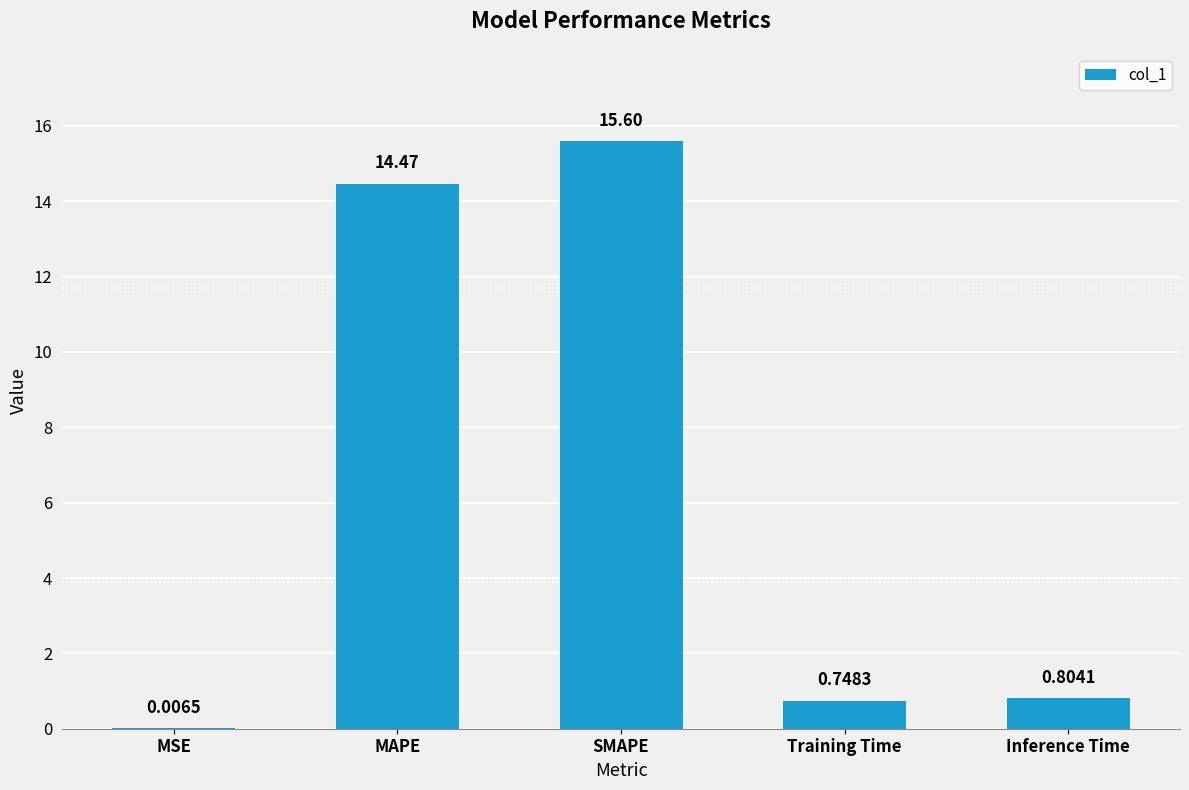

How many distinct data groups are displayed?

1